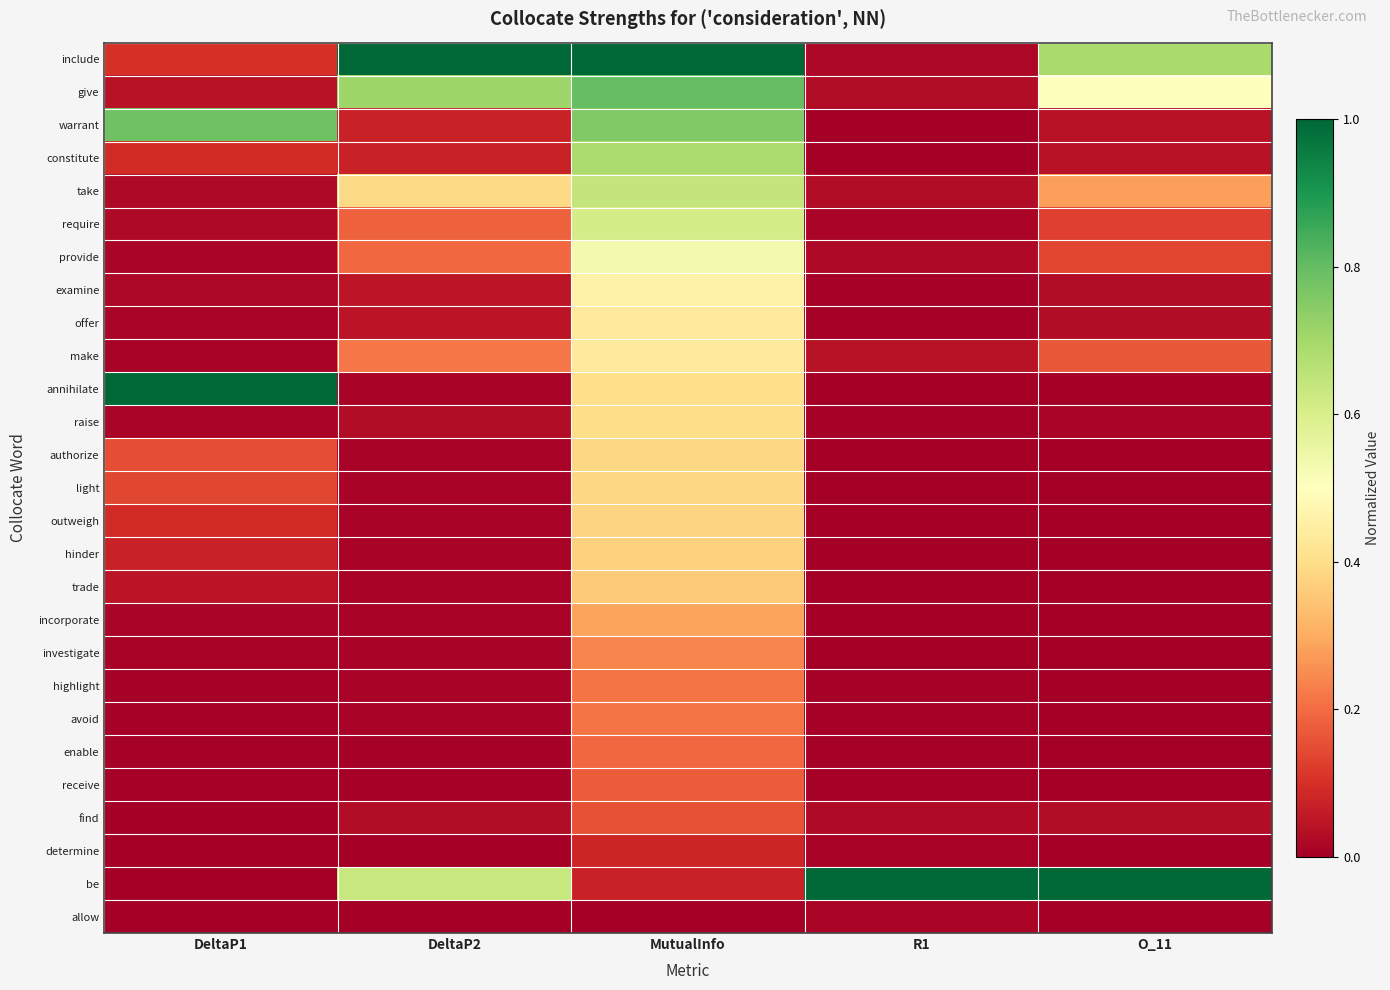

How many data points does each series have?

5